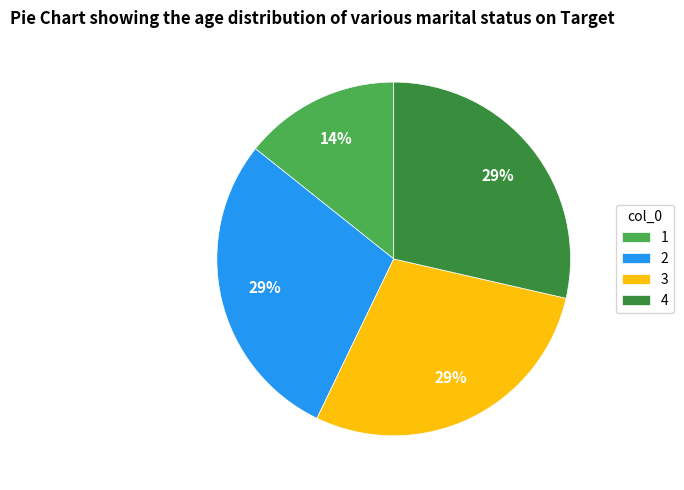

Count the number of slices in the pie.

4